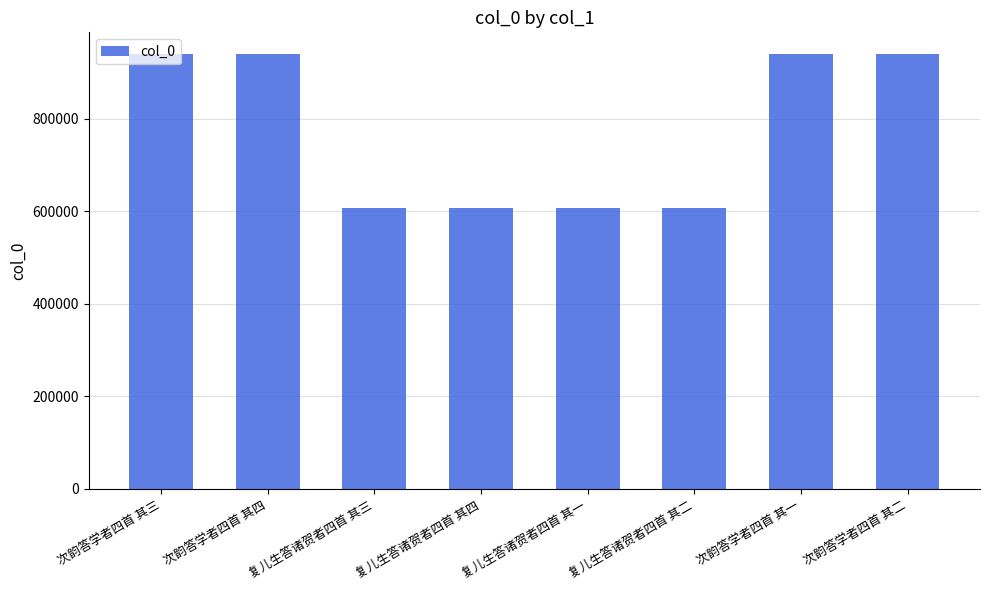

How many bars are there in total?

8